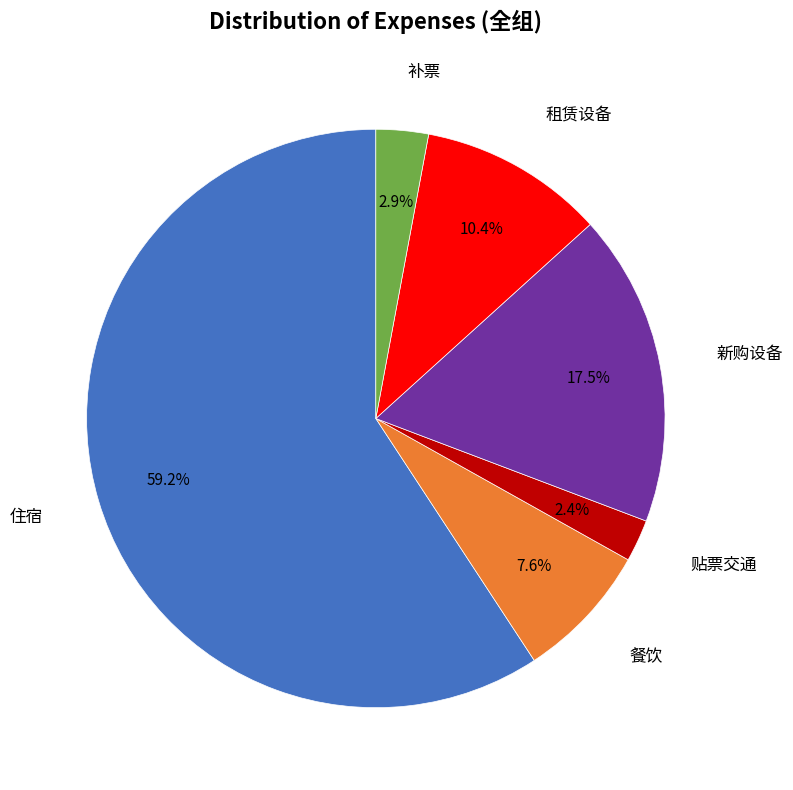

Does any single category account for the majority?

Yes